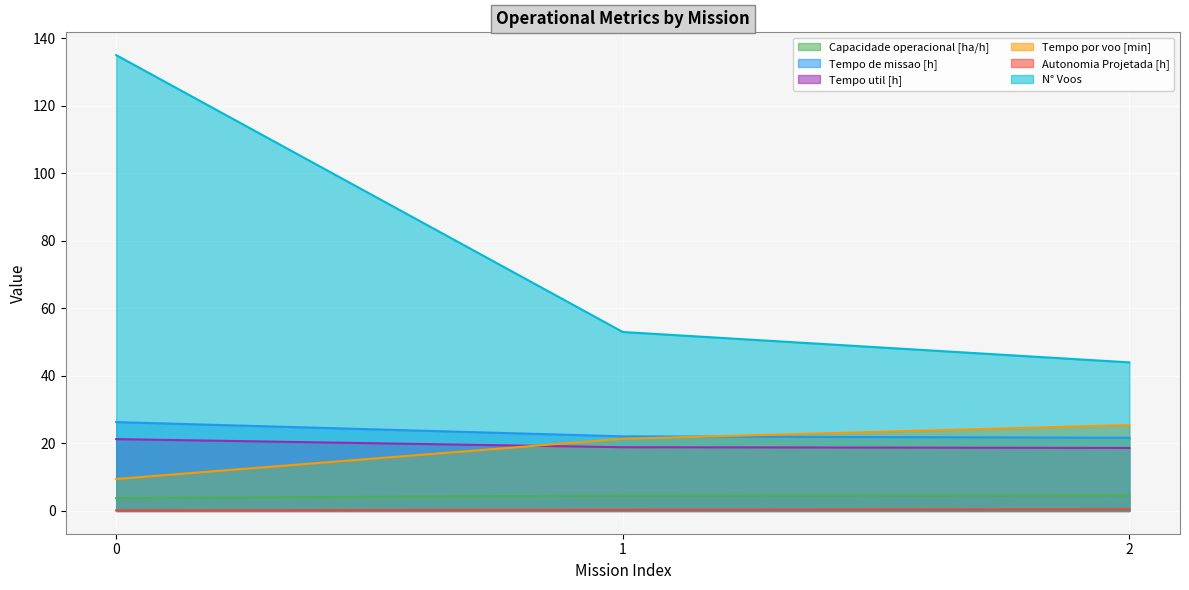

The value of N° Voos at 2 is 44.0. True or false?

True